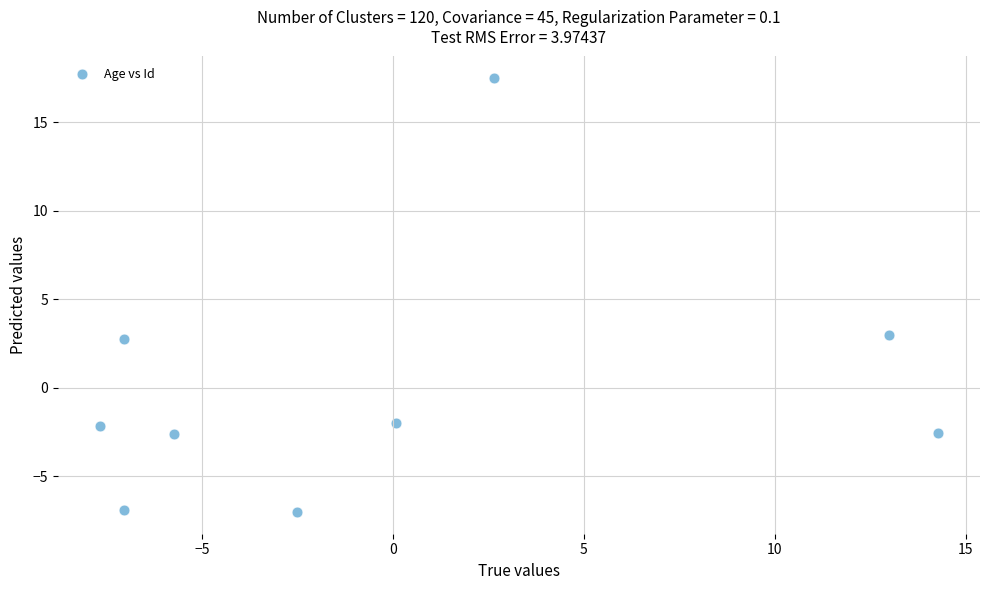

What is the range of X values (max minus min)?

21.9